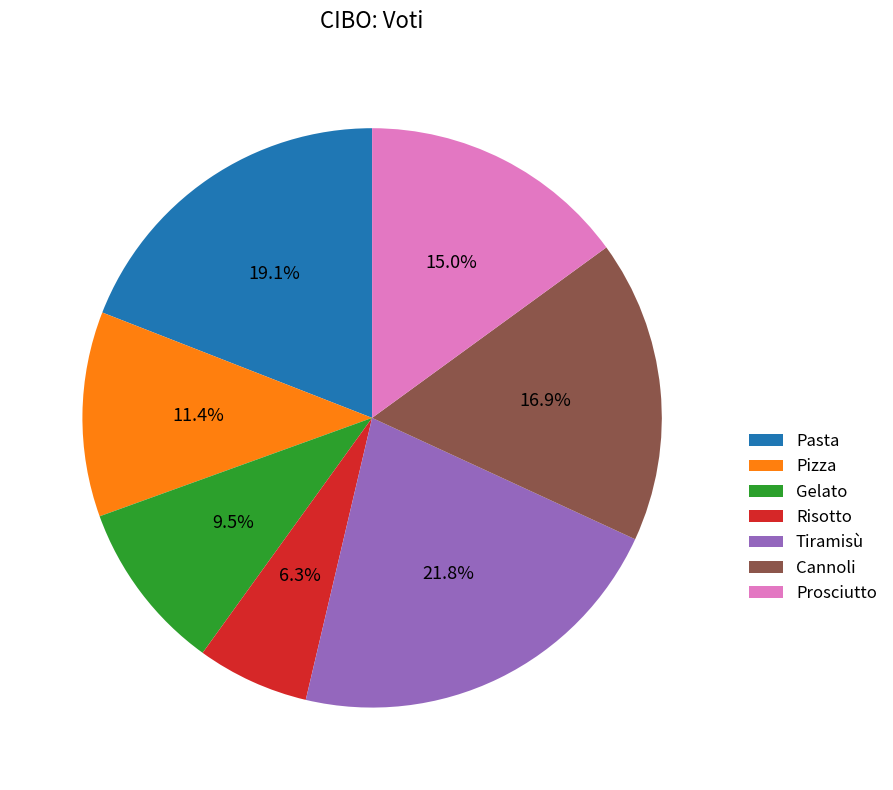

To the nearest percent, what portion does Cannoli represent?

17%